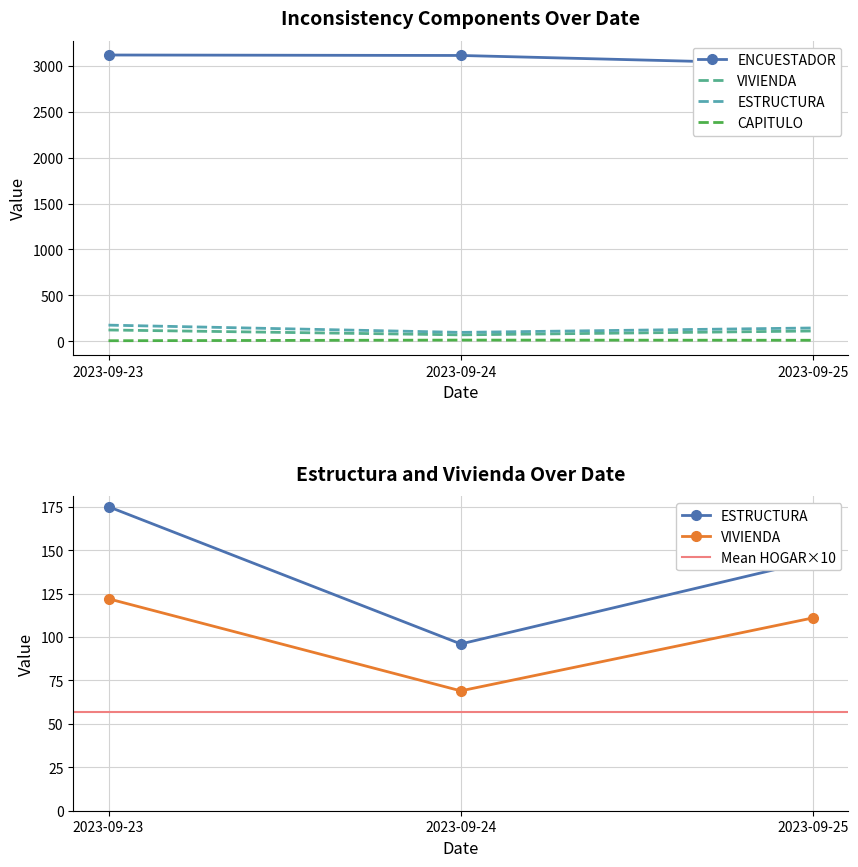

Which label corresponds to the smallest value in the chart?

2023-09-23